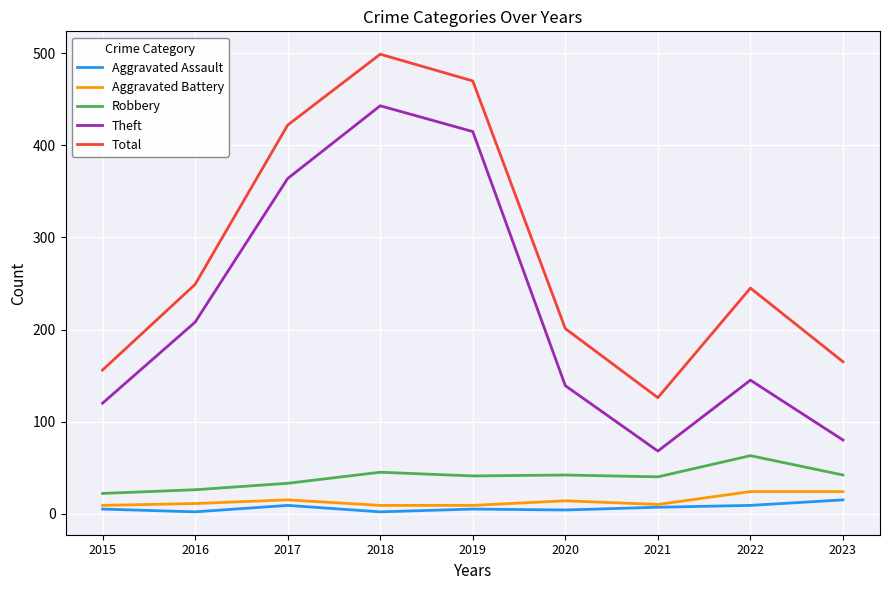

Is it true that Theft equals 208 at 2016?

True